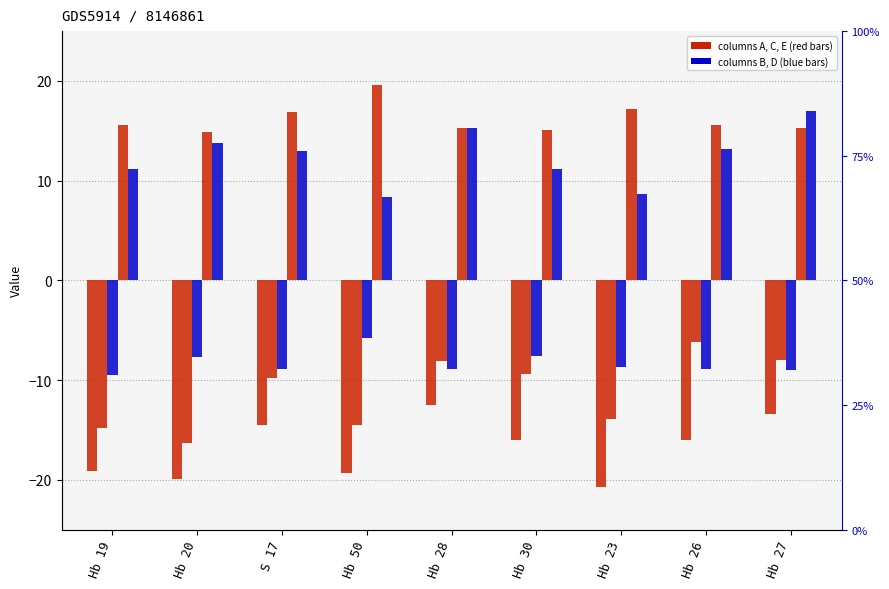

What is the minimum value shown in the chart?

-20.7